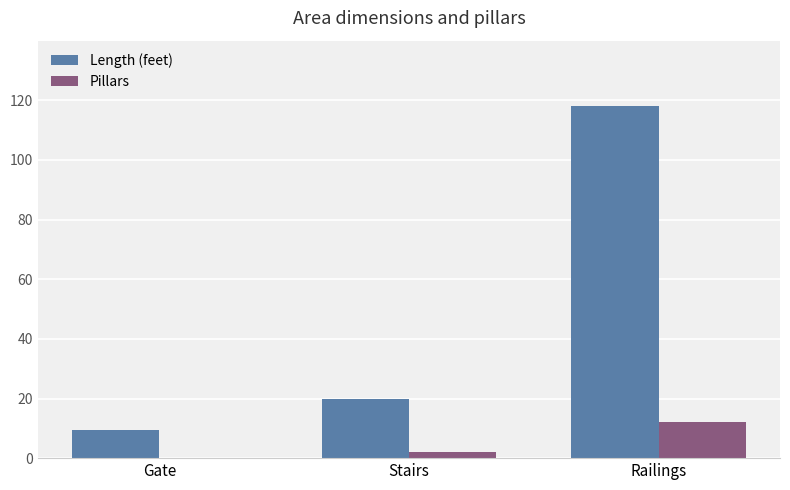

Reading right to left, what are all the values shown in this chart?

Length (feet): Railings=118.0	Stairs=20.0	Gate=9.5
Pillars: Railings=12.0	Stairs=2.0	Gate=0.0